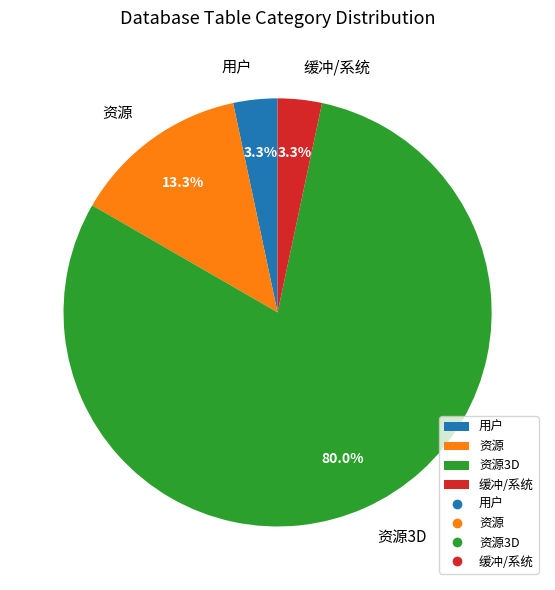

Count the number of slices in the pie.

4